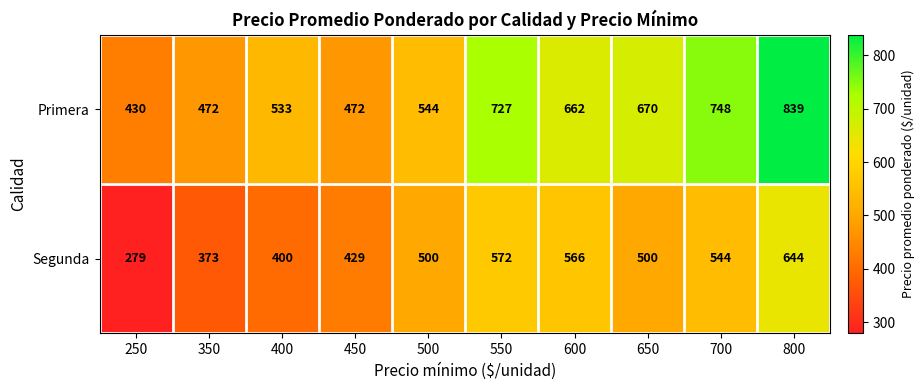

What is the average value of the Segunda series?

481